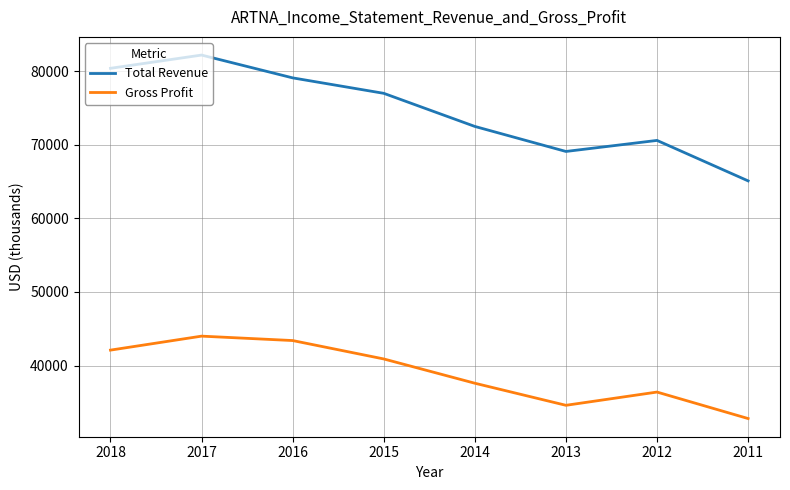

Read the Total Revenue value at 2014.

72500